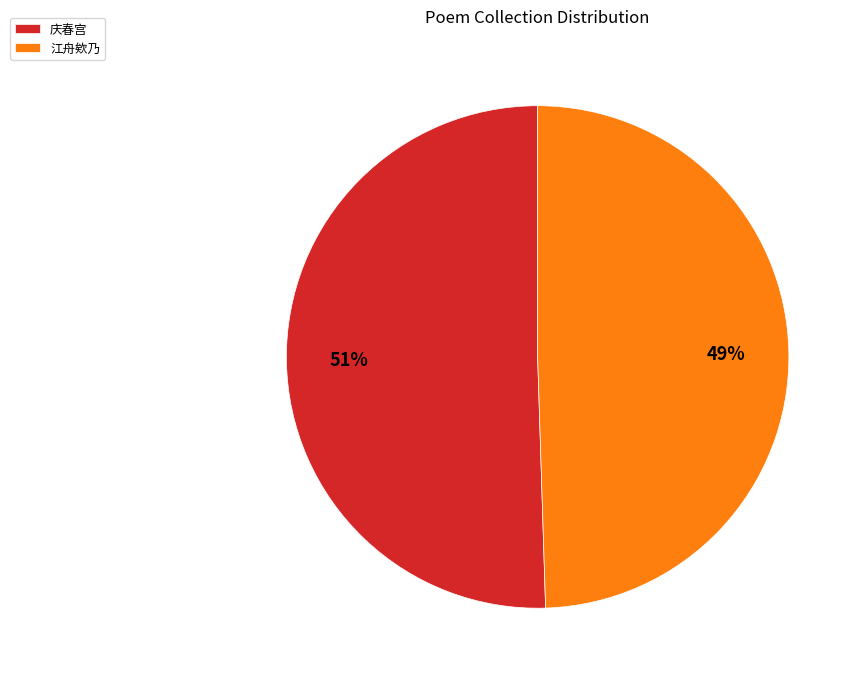

Is the sum of 庆春宫 and 江舟欸乃 greater than half?

Yes